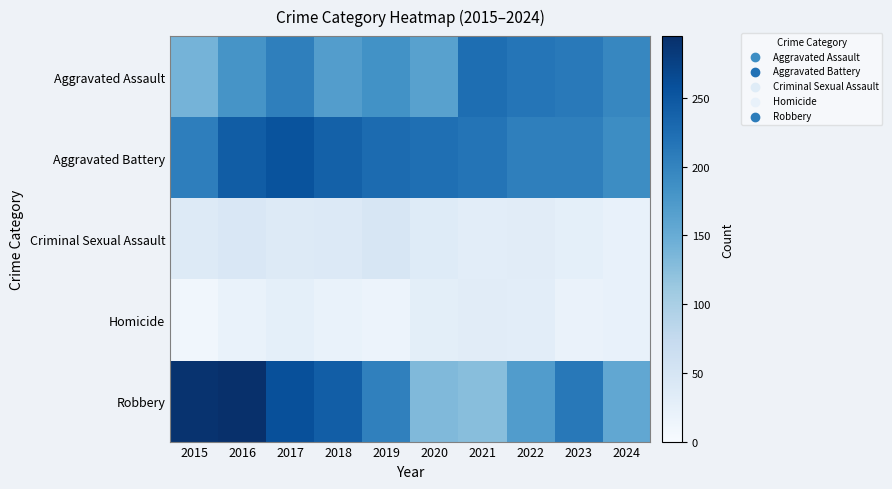

At which category is the sum across all series the highest?

2017